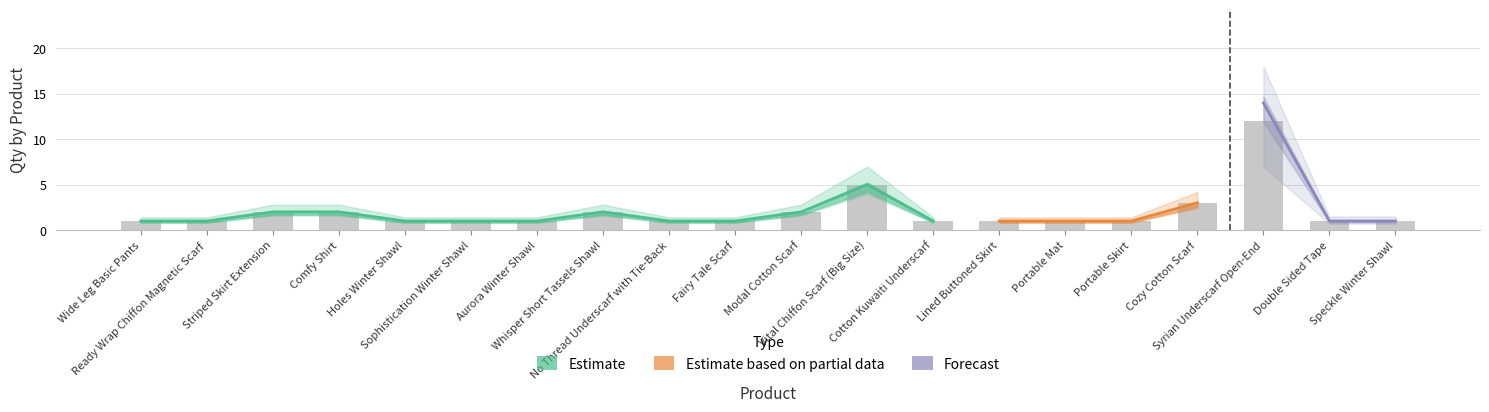

Does the chart contain stacked bars?

No